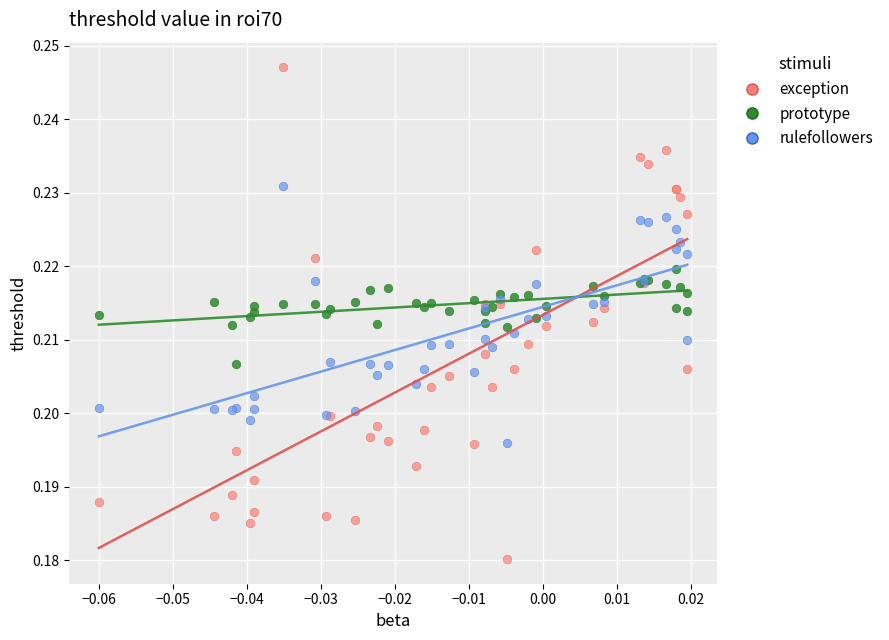

Which series reaches the maximum Y coordinate?

exception